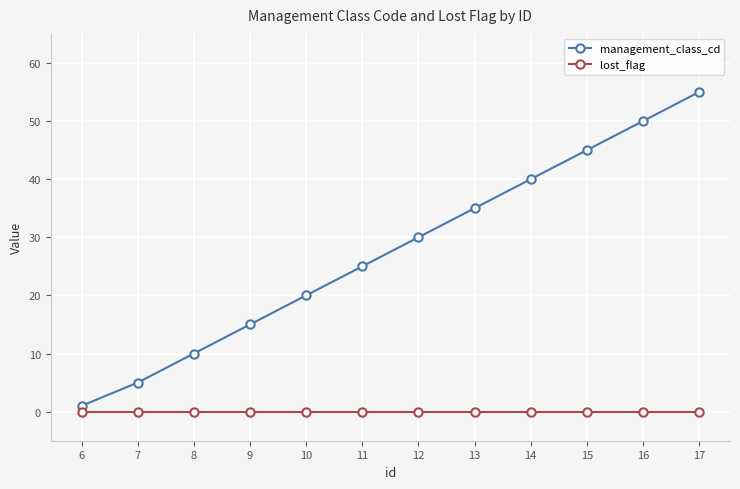

What value does the management_class_cd series have at 7?

5